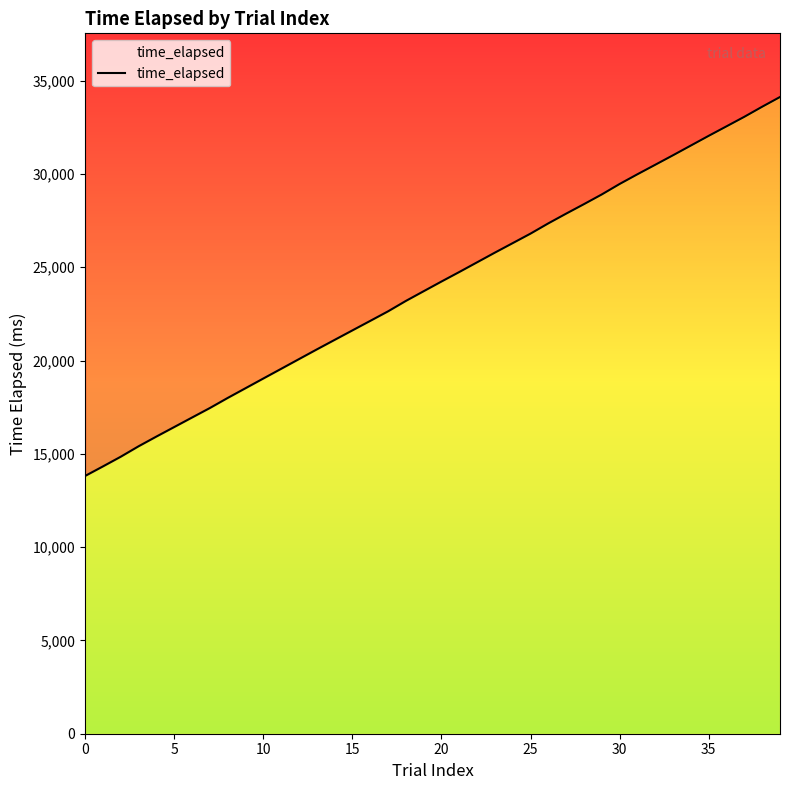

The chart shows a value of 51835 at 34. True or false?

False